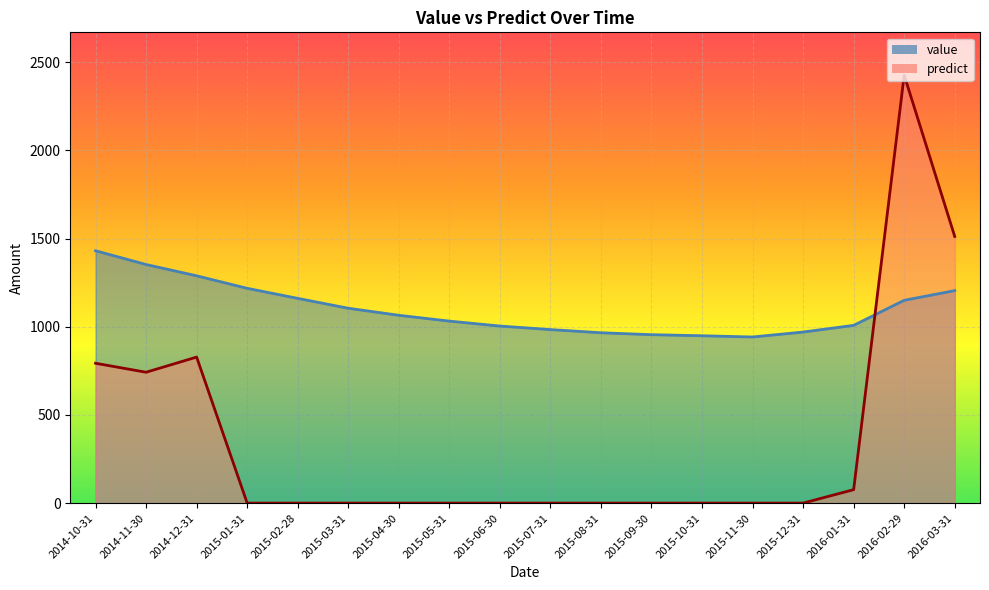

What is the sum of all predict values?

6378